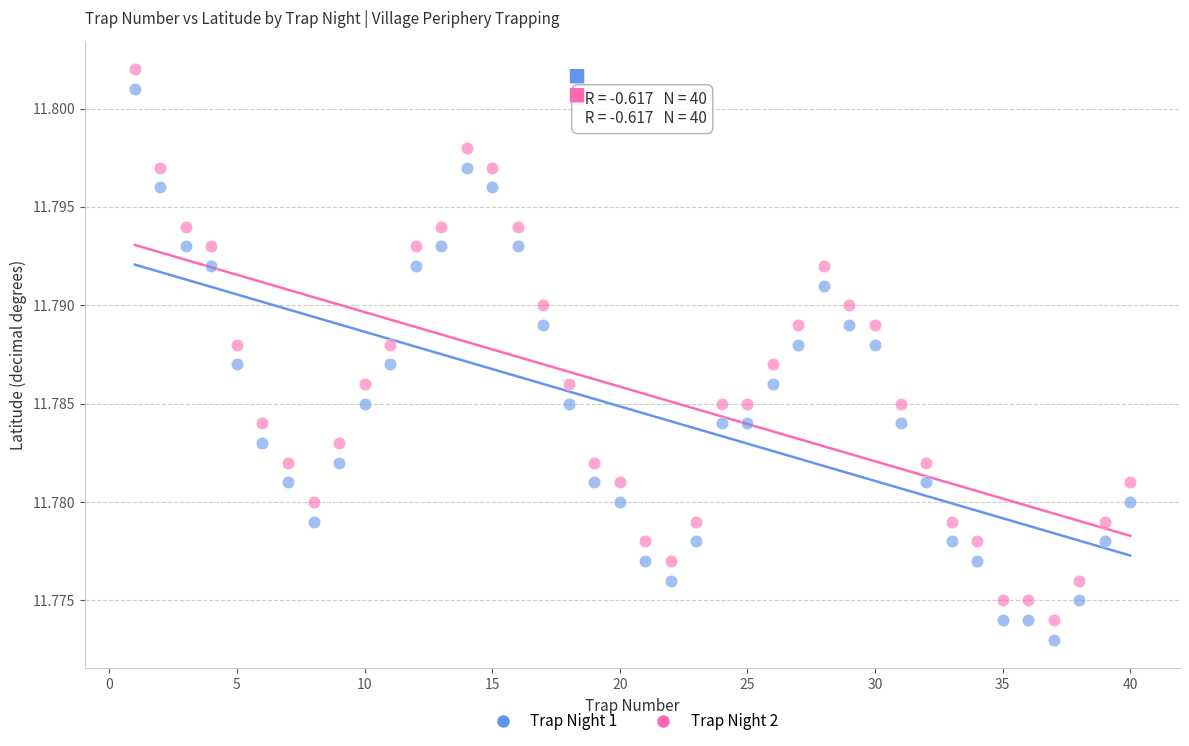

What are all the series names shown in the legend?

Trap Night 1, Trap Night 2